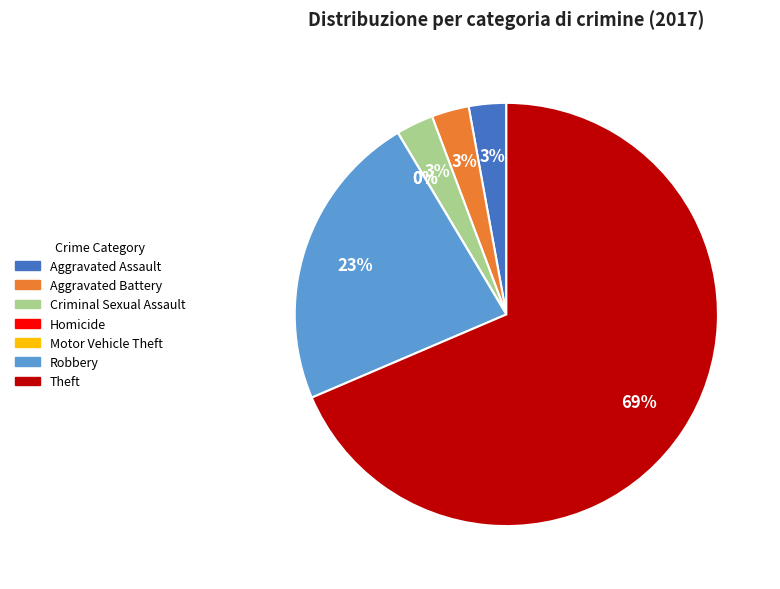

To the nearest percent, what portion does Criminal Sexual Assault represent?

3%